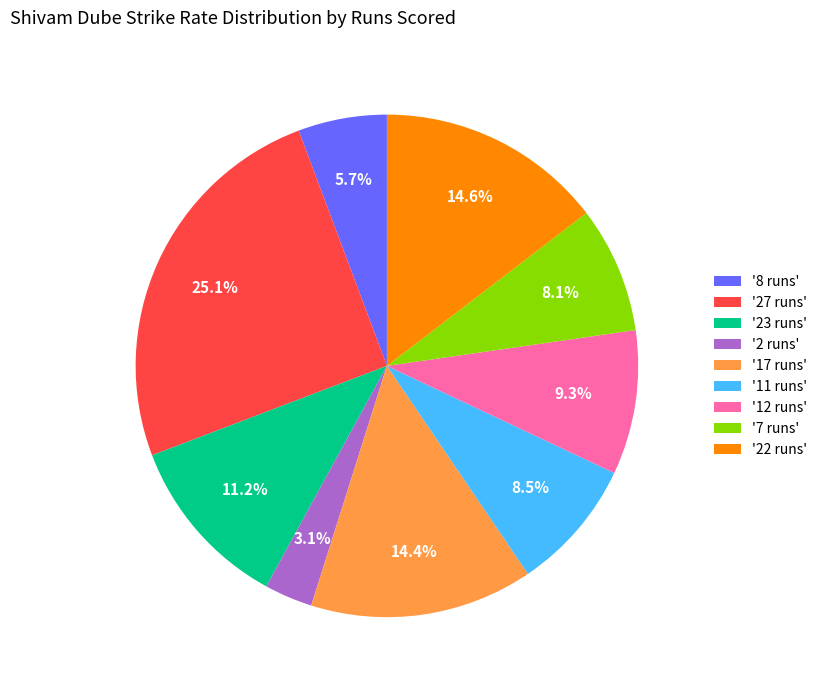

Which slice is the largest?

'27 runs'